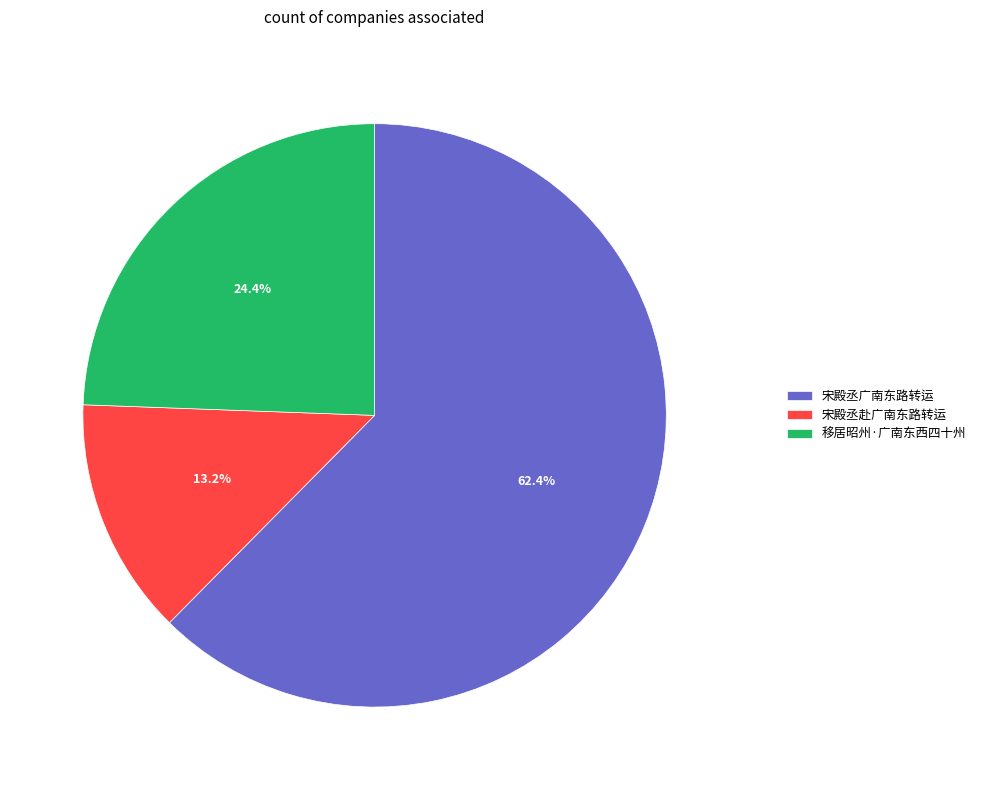

To the nearest percent, what is the difference between the largest and smallest slice percentages?

49%